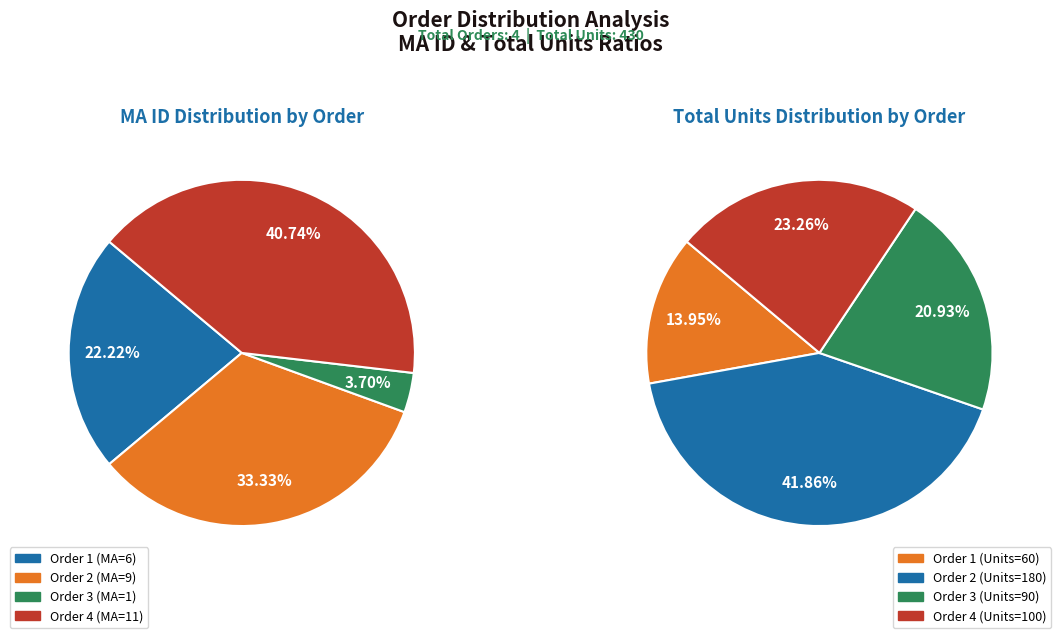

Is there any slice that represents more than half of the pie?

No